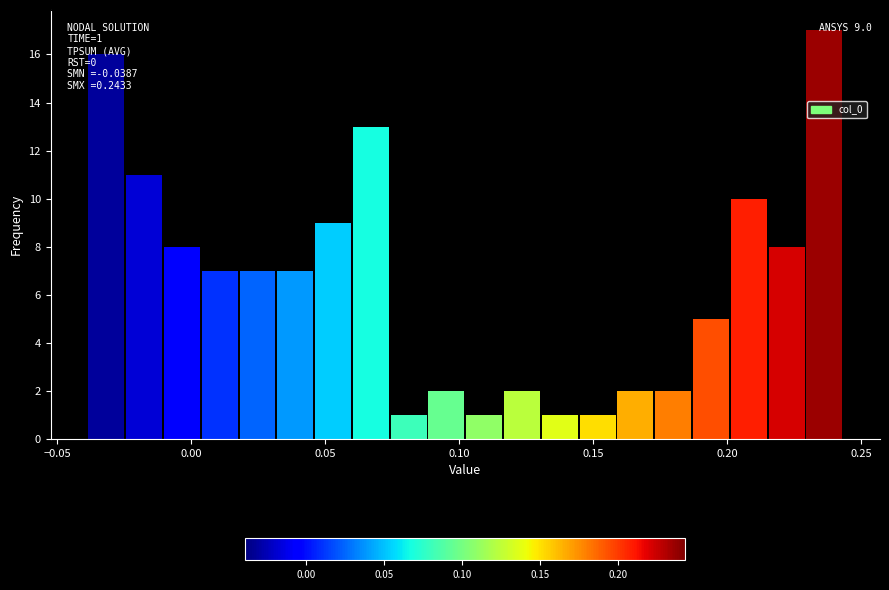

Around what value on the x-axis is the tallest bar? Give the approximate position of its centre, as read against the axis.

0.235